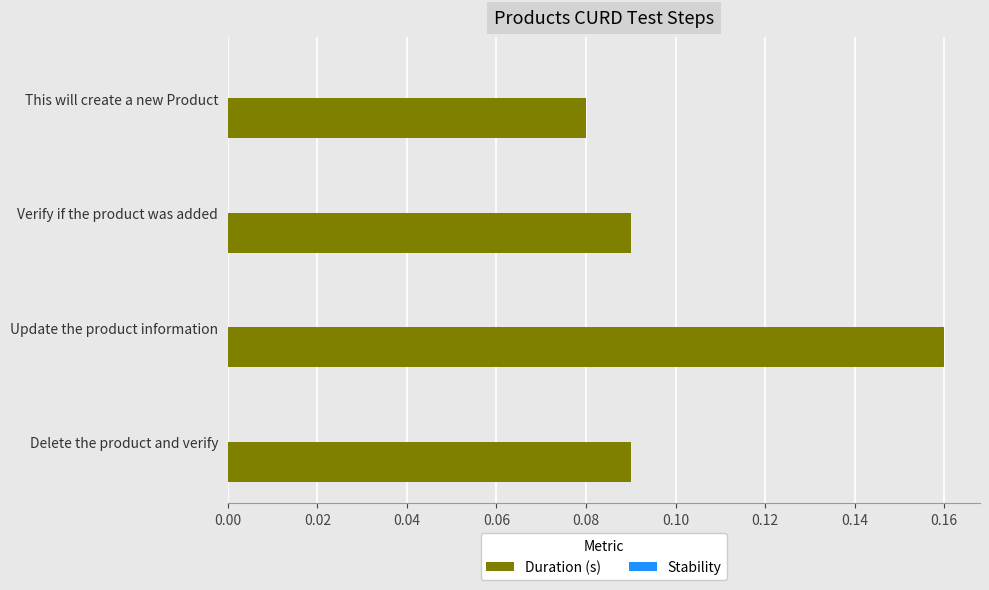

How many categories are shown in the chart?

4